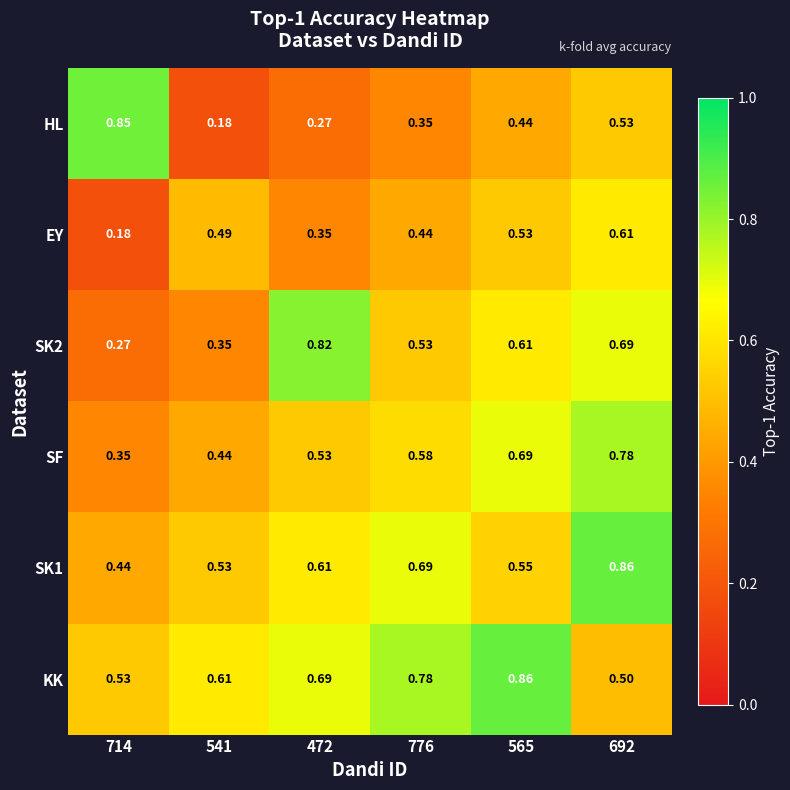

What is the total value across all series at 692?

4.0